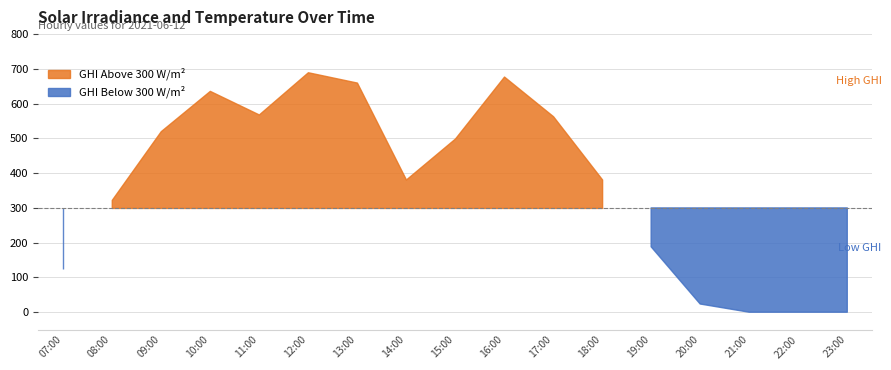

The value of temp_air at 2021-06-12 07:00 is 14.8. True or false?

True